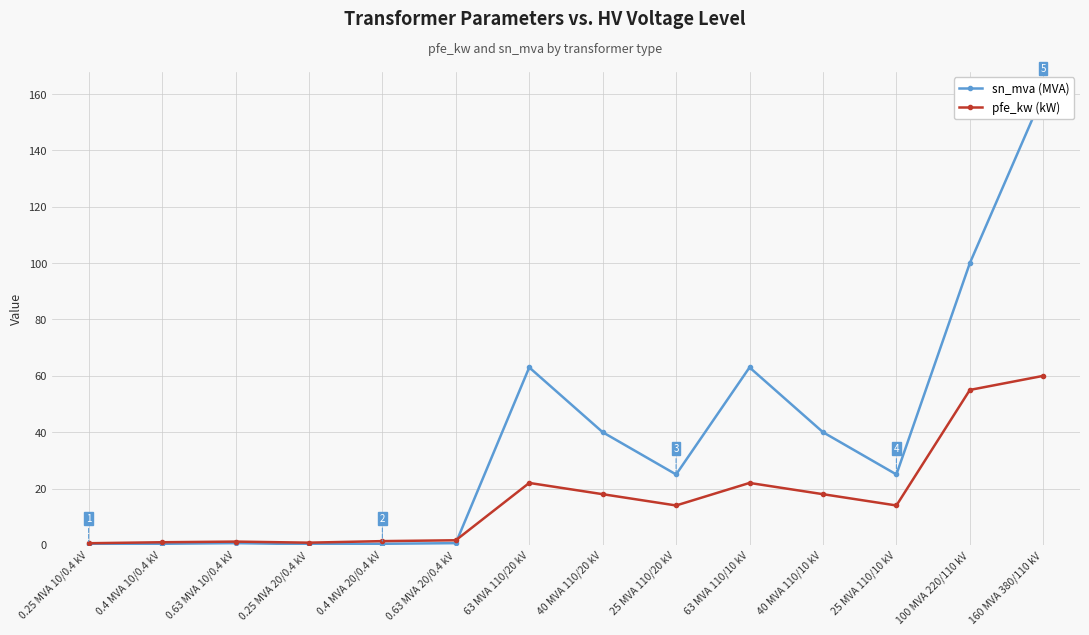

Which series has the largest total across all categories?

sn_mva (MVA)